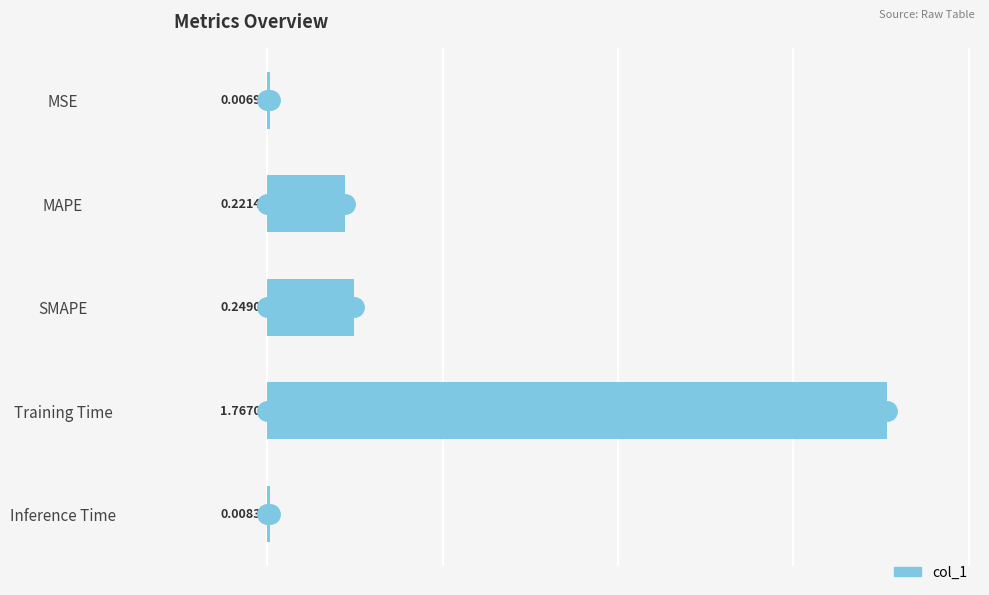

How many series are shown in this chart?

1